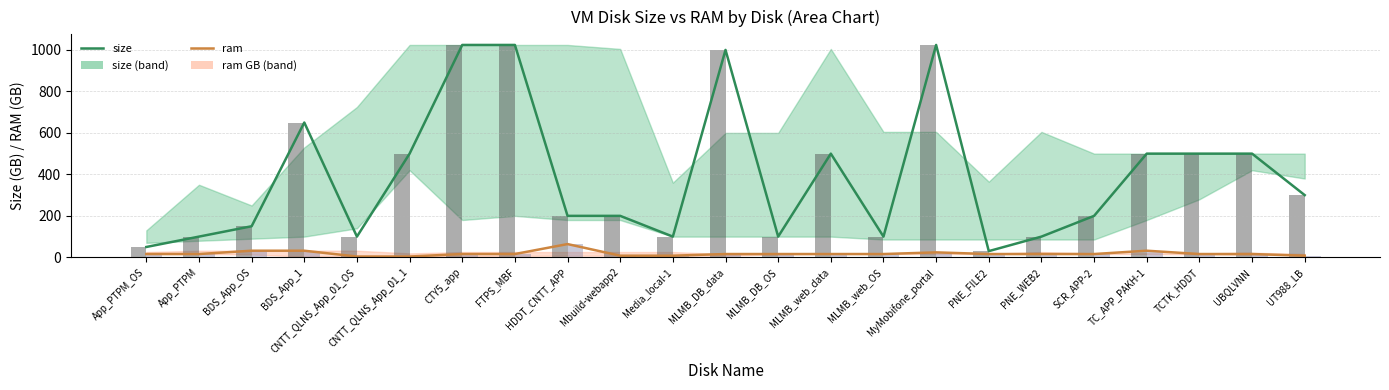

What is the label of the 8th bar from the right?

MyMobifone_portal